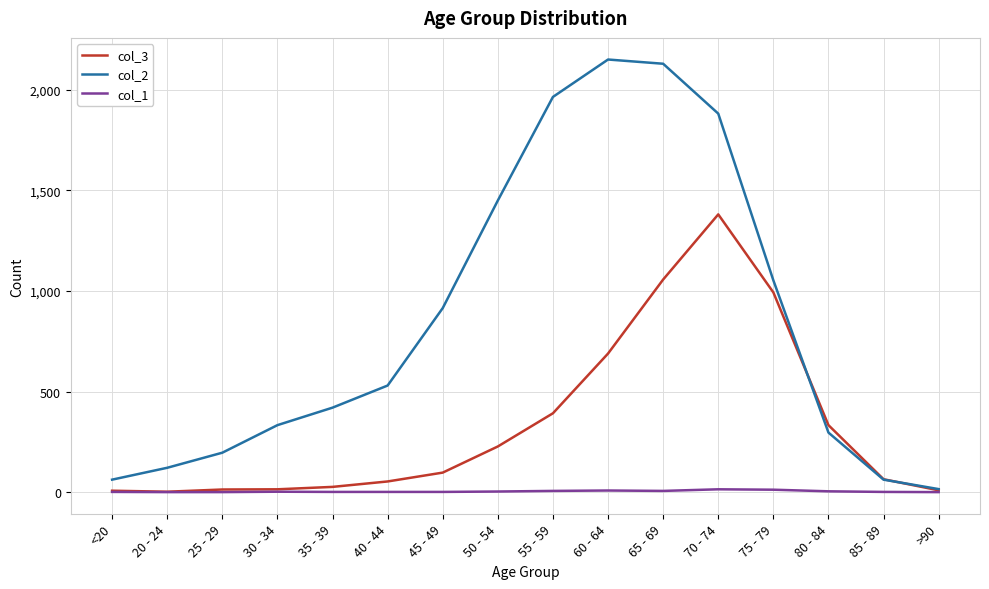

How many categories are shown in the chart?

16